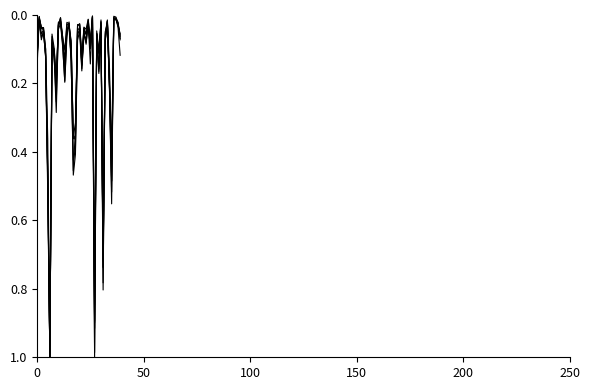

Is this an area chart (filled region under the line)?

No